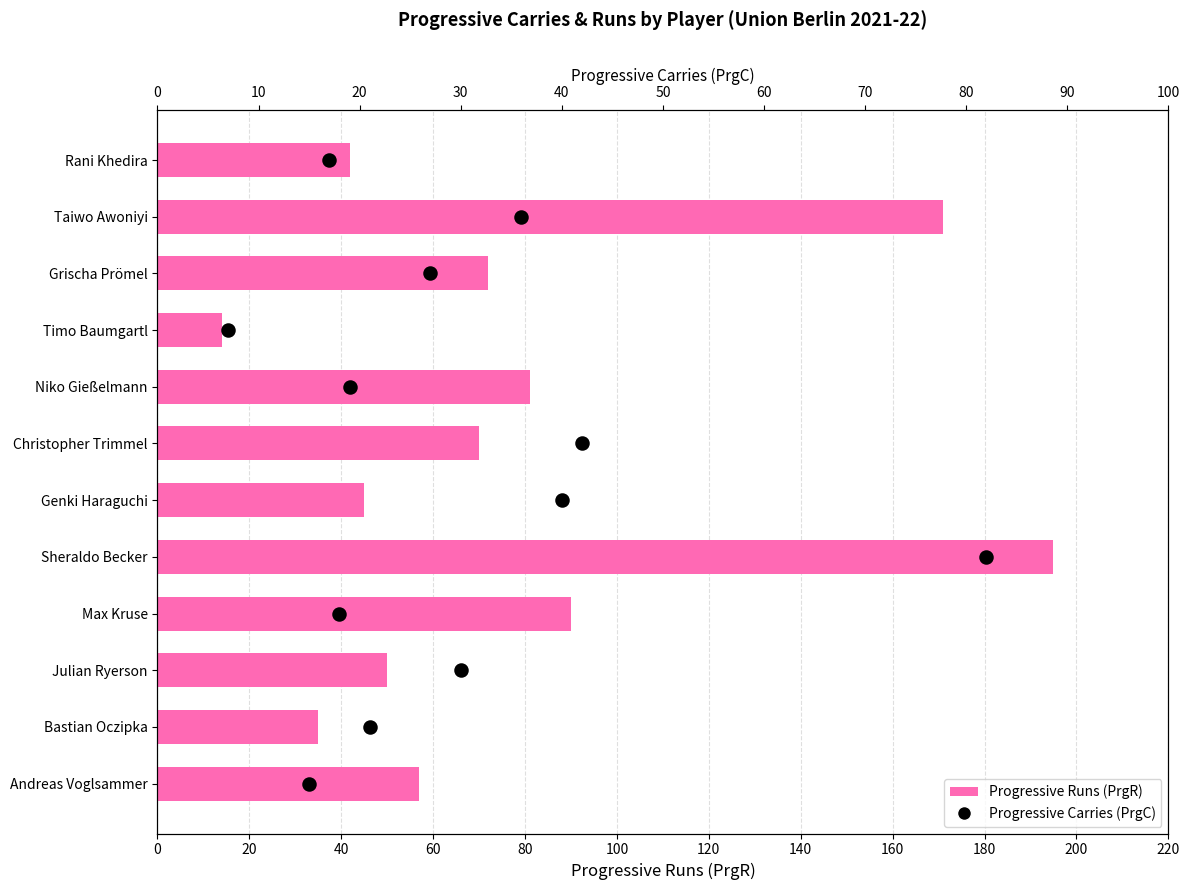

Which series has the widest spread of Y values?

Progressive Runs (PrgR)